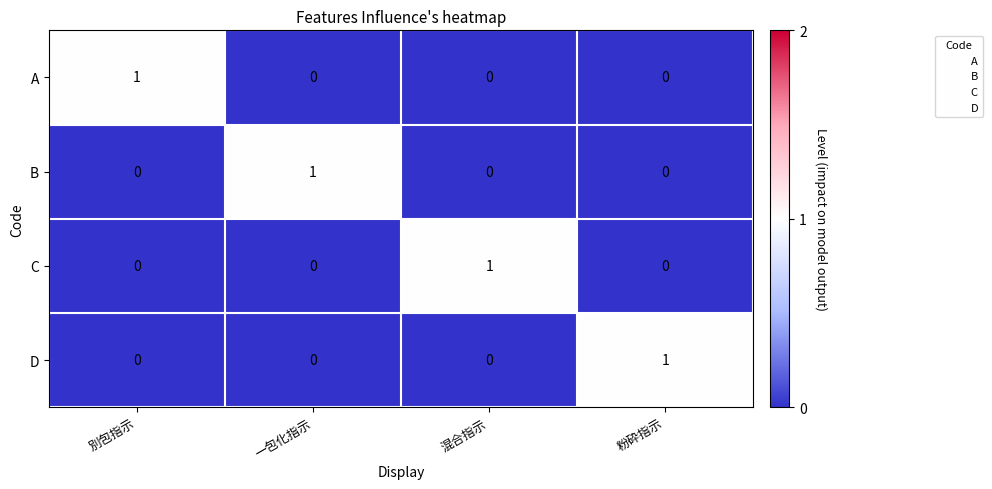

How many A values are between 0 and 1?

4